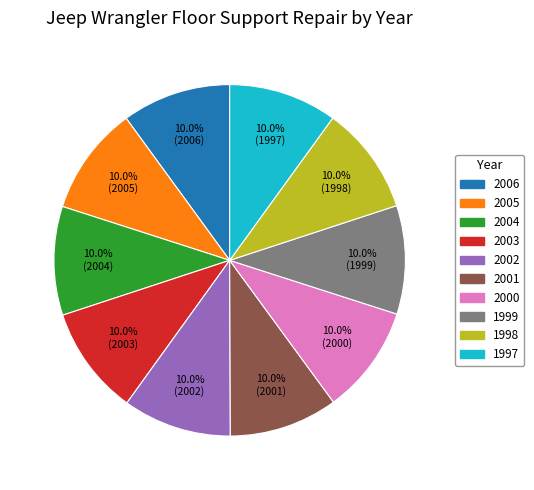

The 1998 slice represents 1% of the pie. True or false?

False